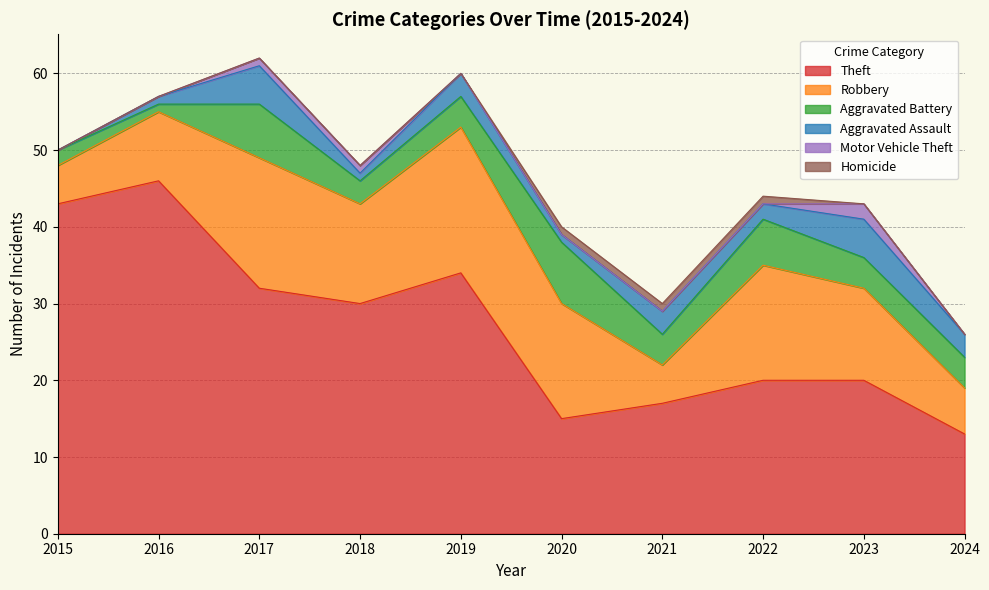

True or false: Aggravated Assault and Theft cross at least once.

False